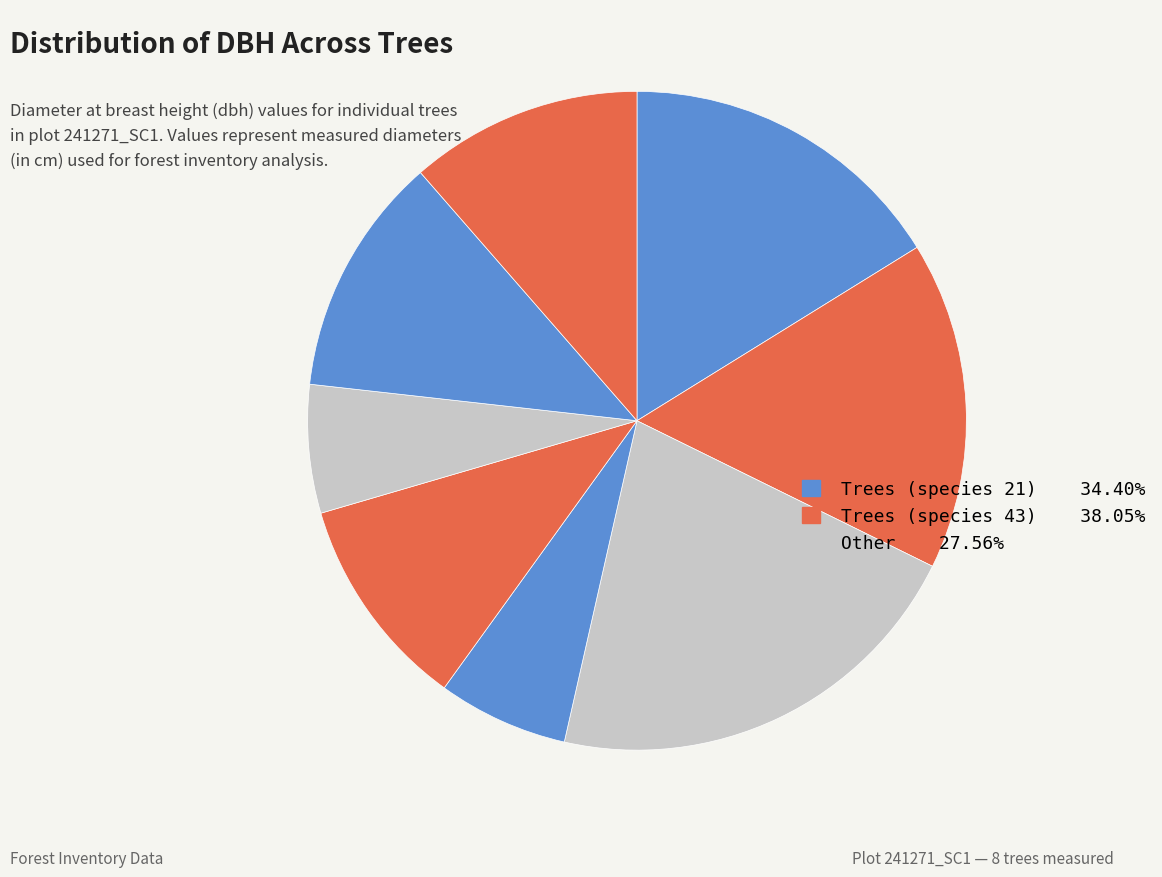

How many segments does this pie chart have?

8